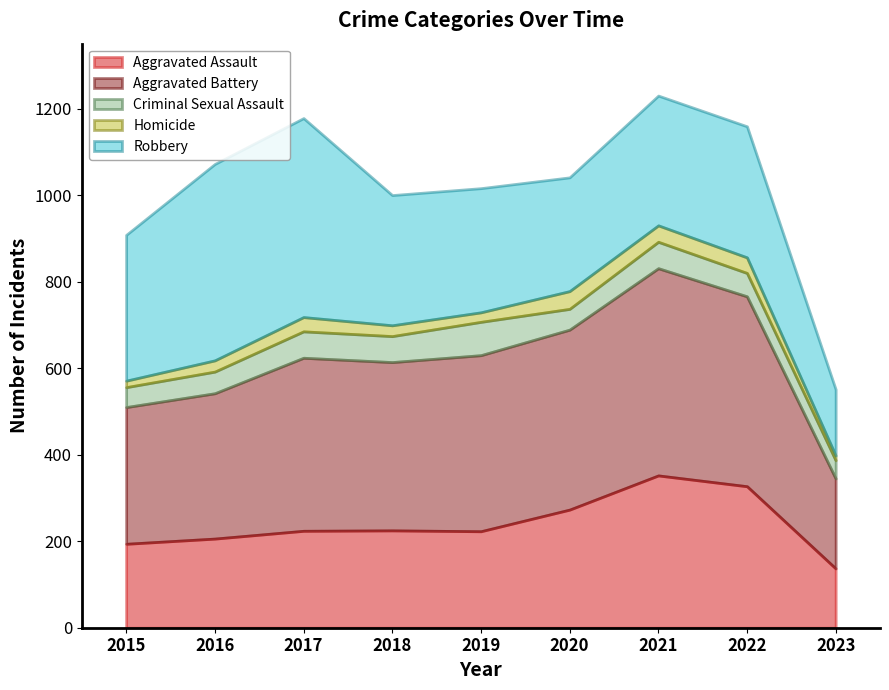

Does the chart display data point markers on the line(s)?

No